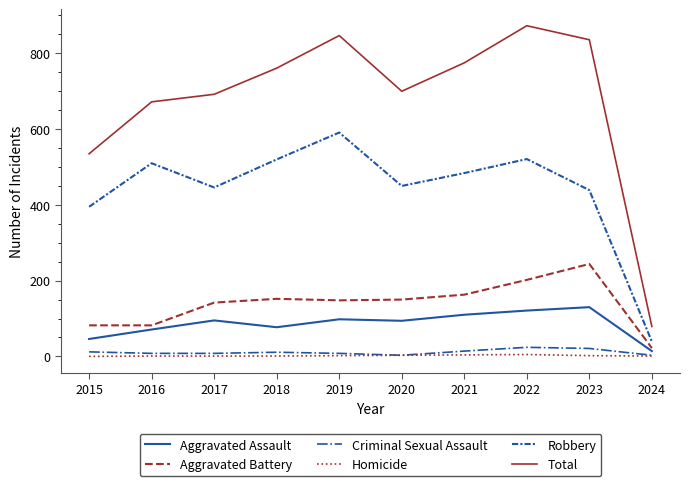

At how many categories does at least one series exceed 780?

3